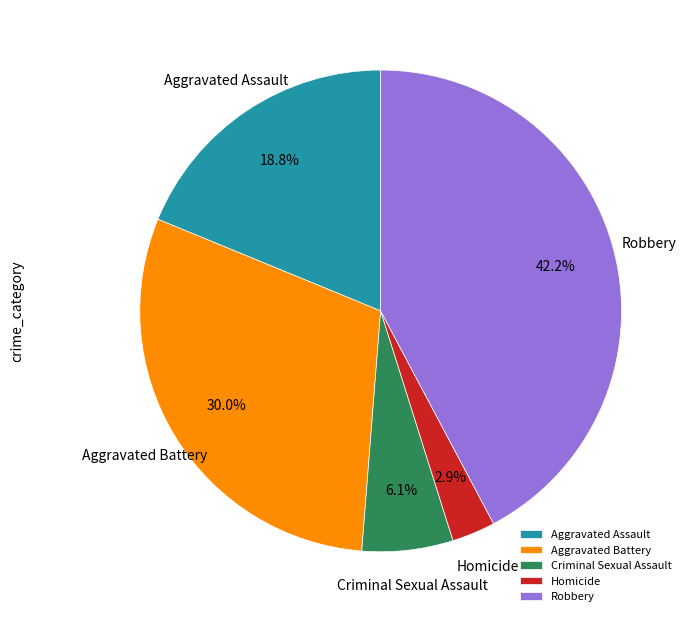

Is it true that Aggravated Assault is 19% of the pie?

True